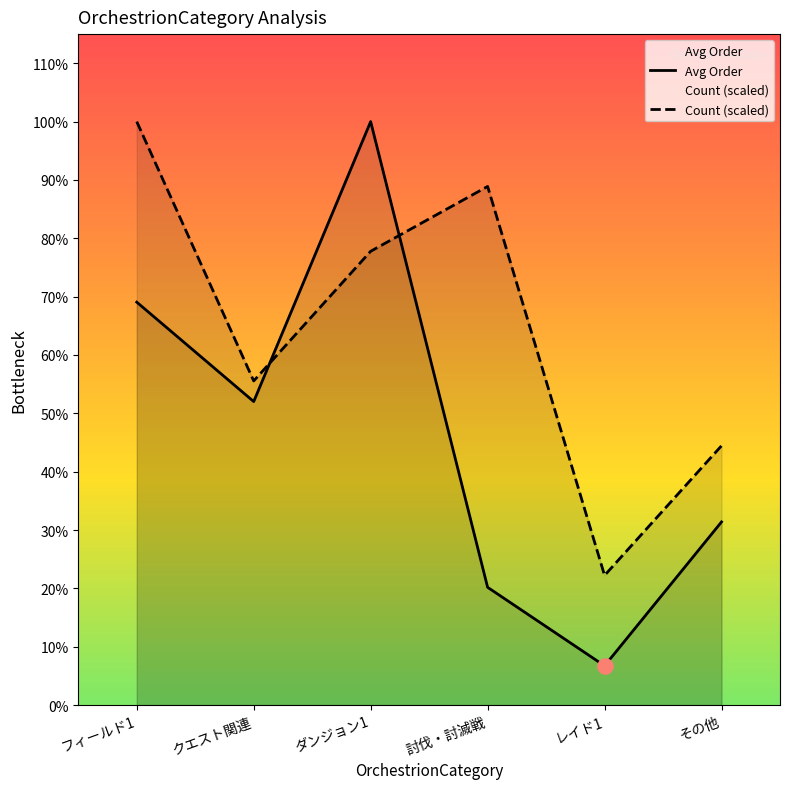

Which series has the largest total across all categories?

Count (scaled)